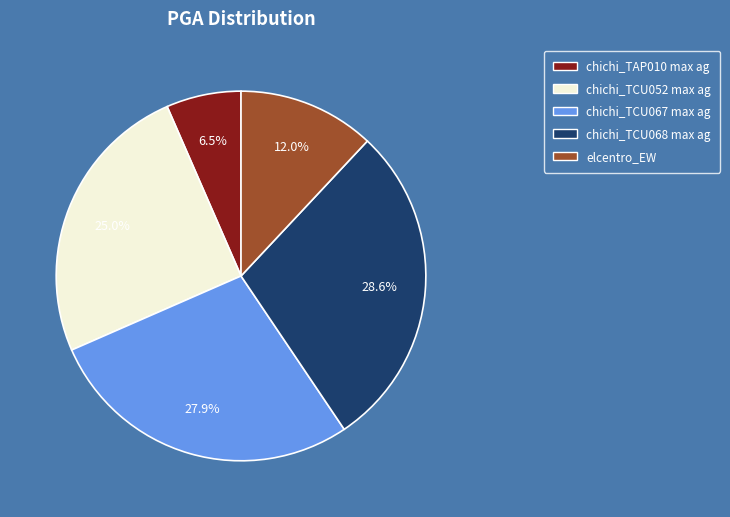

To the nearest percent, what portion does chichi_TCU067 max ag represent?

28%